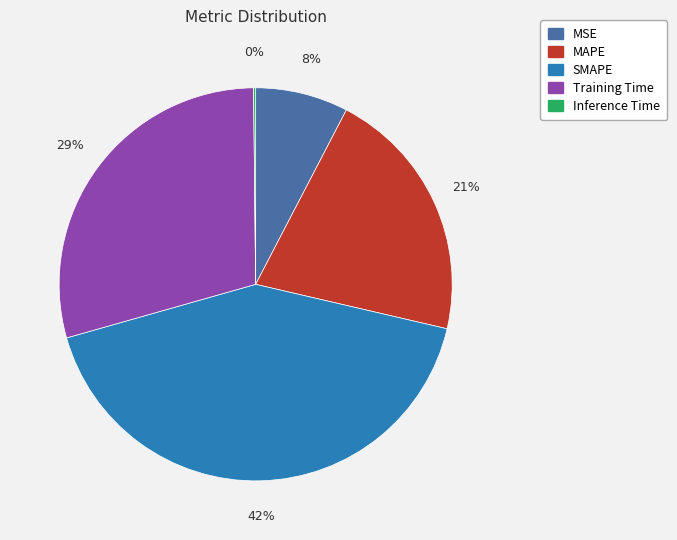

Which slice is the largest?

SMAPE